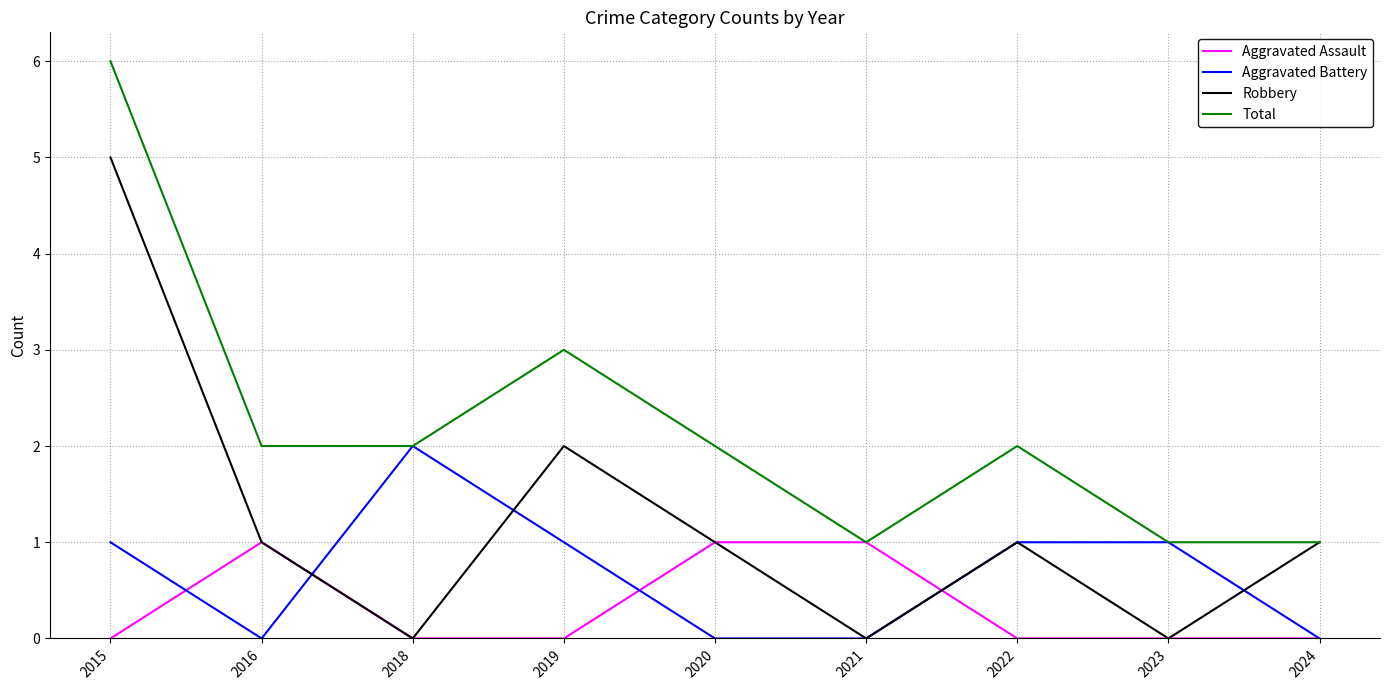

How many lines are shown in the chart?

4